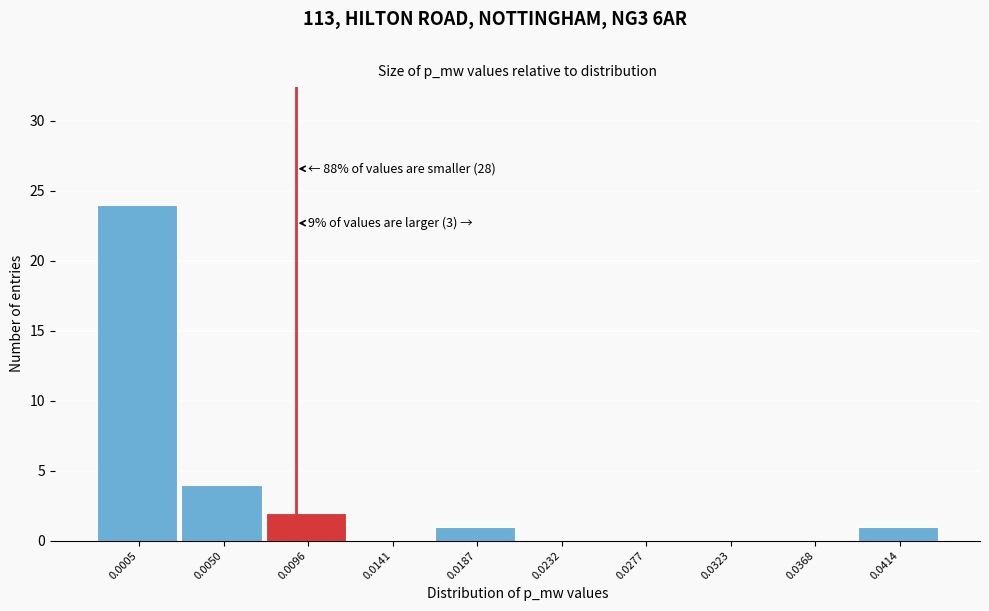

The value at 0.0005 is 9. True or false?

False